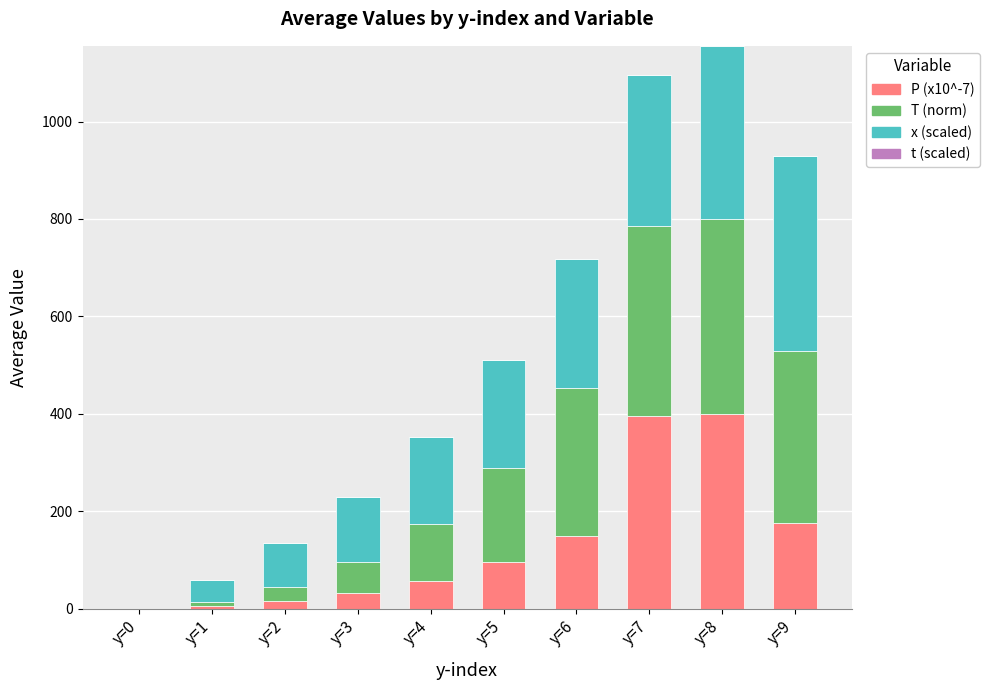

At which category is the sum across all series the highest?

y=8